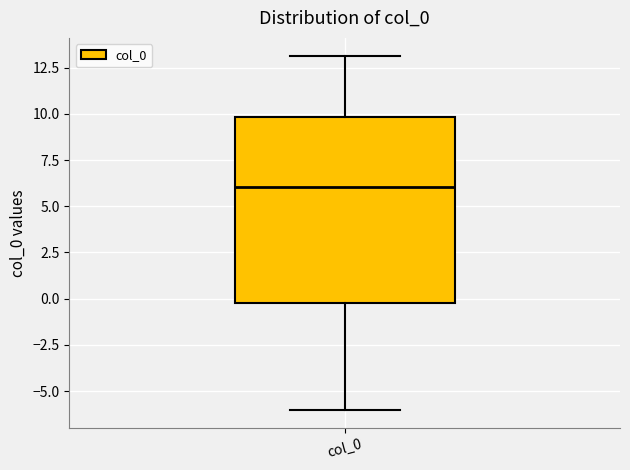

Read this box plot against the y-axis: the position of the median line, the range covered by the box, and the ends of both whiskers. The values are not printed on the chart, so give them approximately, as read against the axis.

median 6, box 0 to 10, whiskers -6 to 13